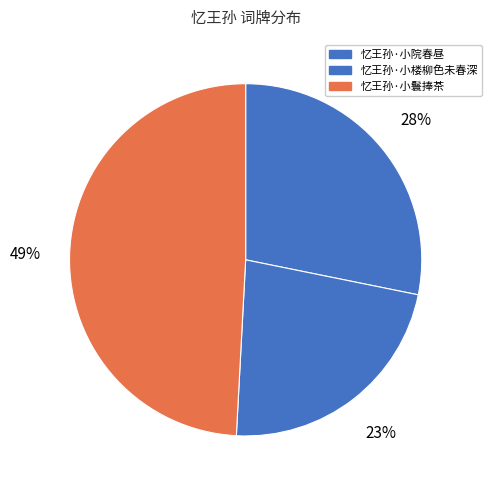

Between 忆王孙·小院春昼 and 忆王孙·小鬟捧茶, which is larger?

忆王孙·小鬟捧茶